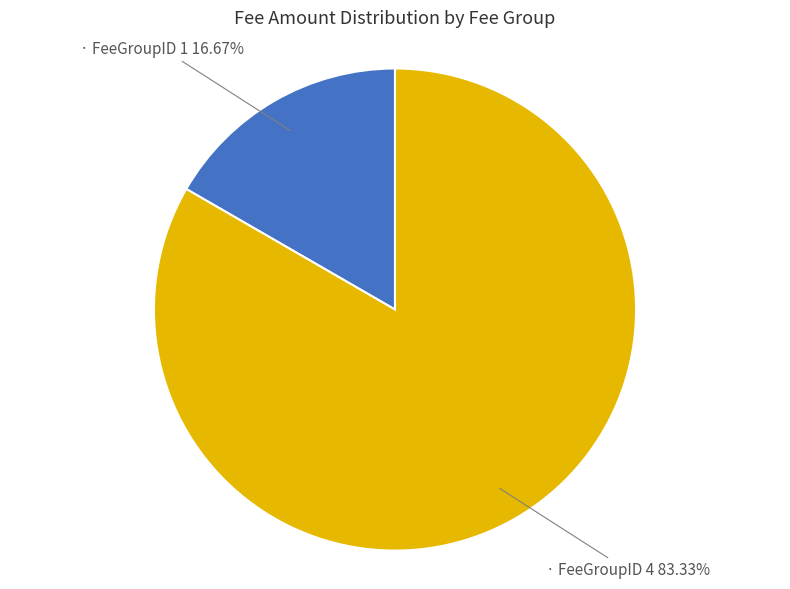

Does any single category account for the majority?

Yes